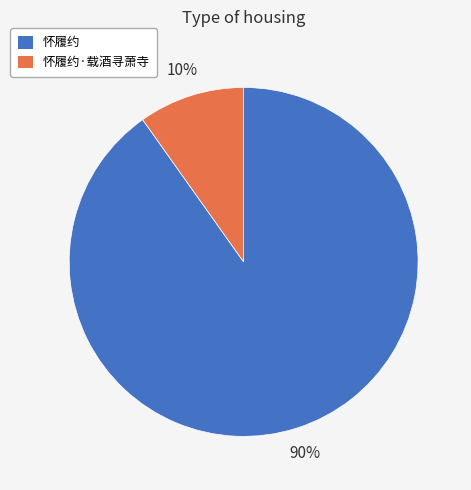

How many segments does this pie chart have?

2